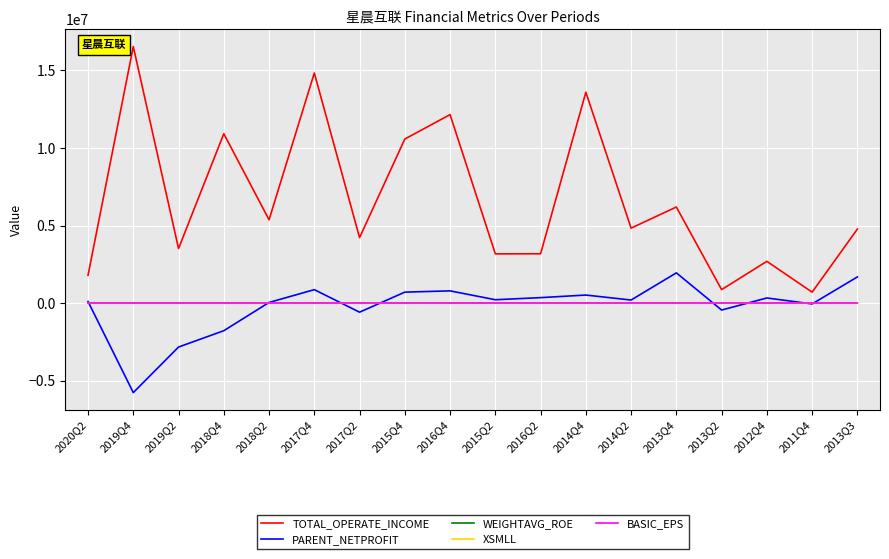

True or false: WEIGHTAVG_ROE and TOTAL_OPERATE_INCOME intersect in this chart.

False